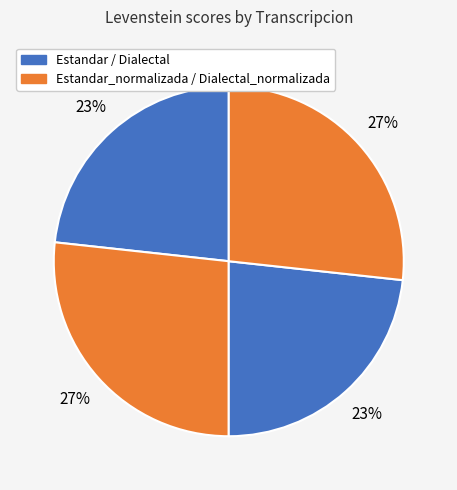

How many segments does this pie chart have?

4